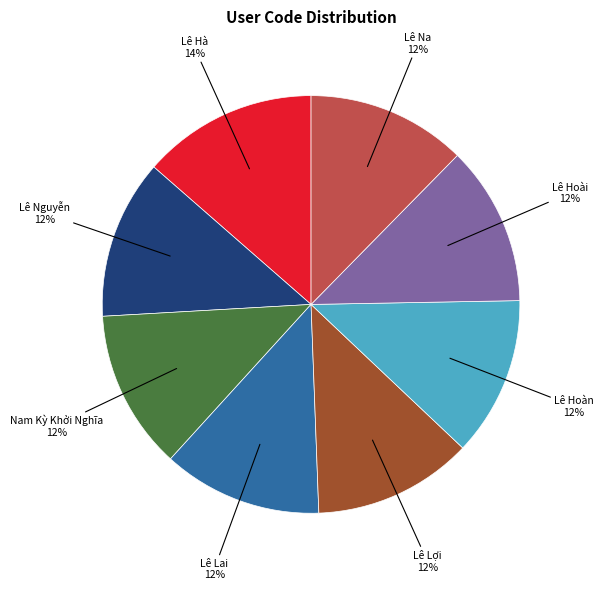

Which category has the biggest portion of the pie?

Lê Hà